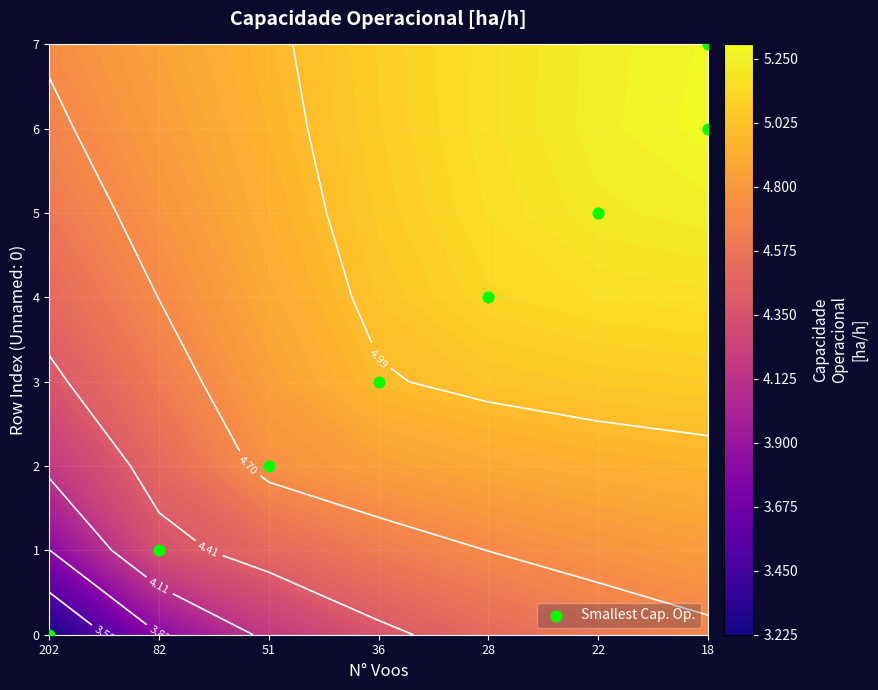

True or false: the data shows 5 at 22.

True